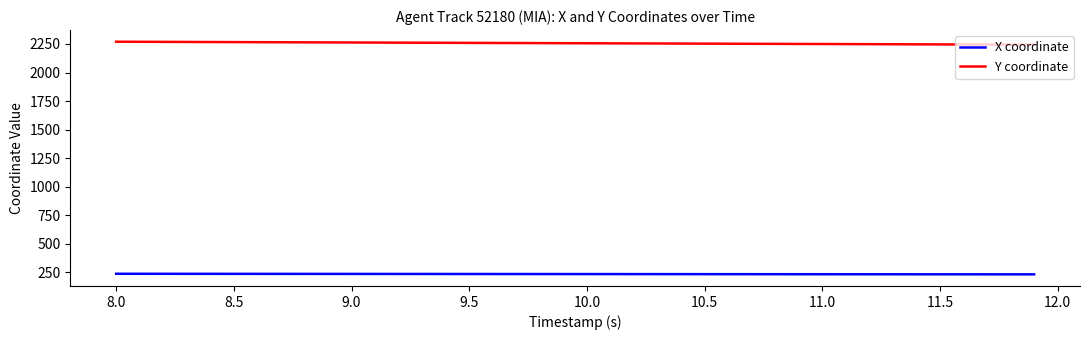

True or false: Y coordinate and X coordinate intersect in this chart.

False